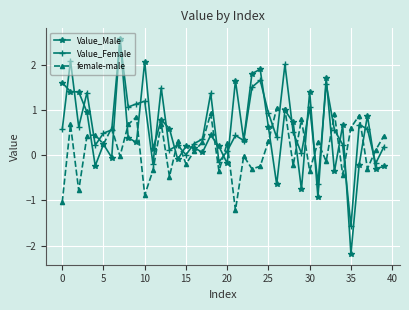

What is the difference between the maximum and minimum values in the female-male series?

2.3